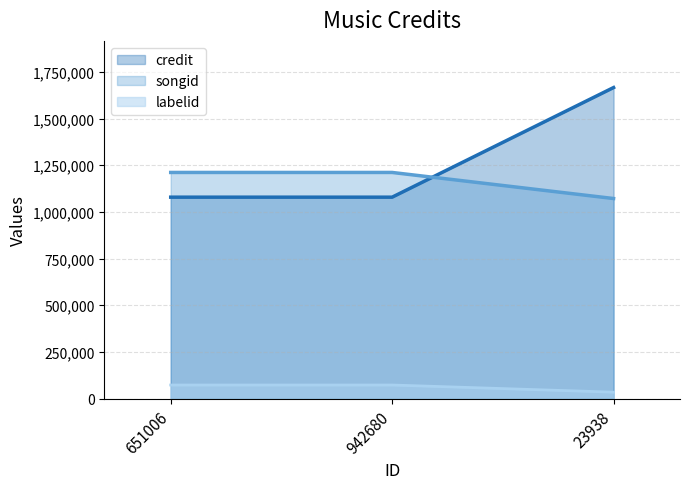

What are all the series names shown in the legend?

credit, songid, labelid